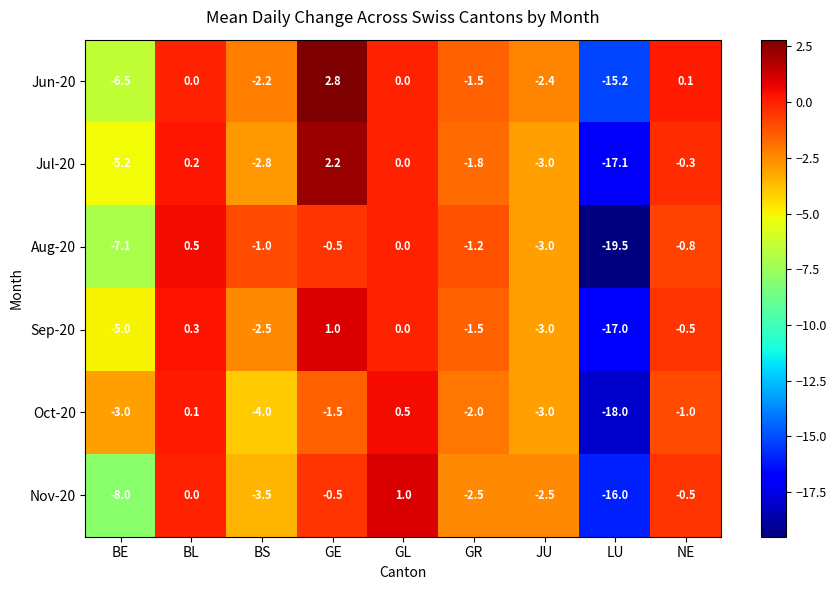

List the labels in order of Jul-20 value, largest first.

GE, BL, GL, NE, GR, BS, JU, BE, LU